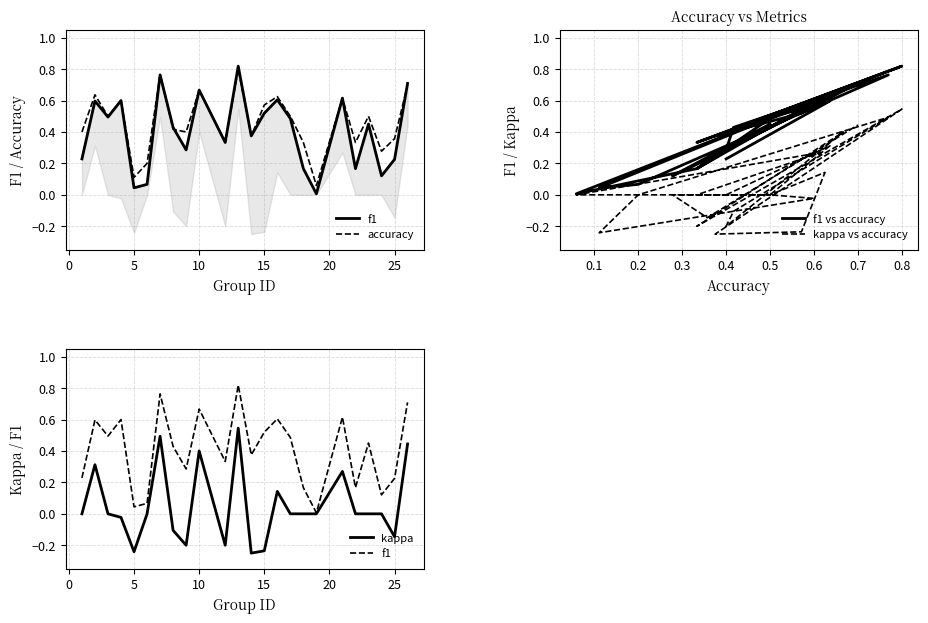

What is the value of the kappa point at the 2nd from the left?

0.3